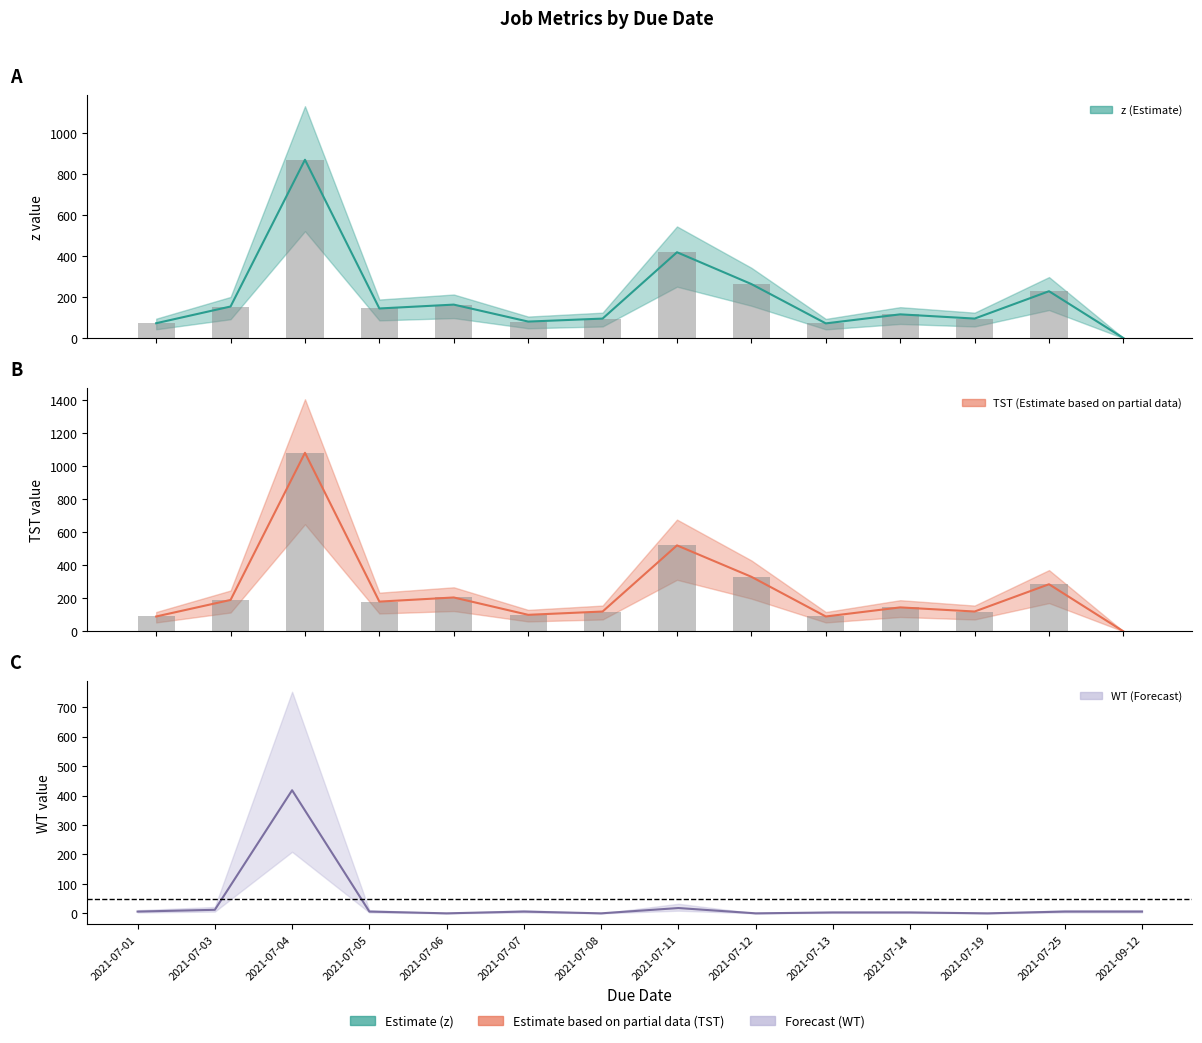

List the series in order of their overall mean, lowest first.

WT, z, TST